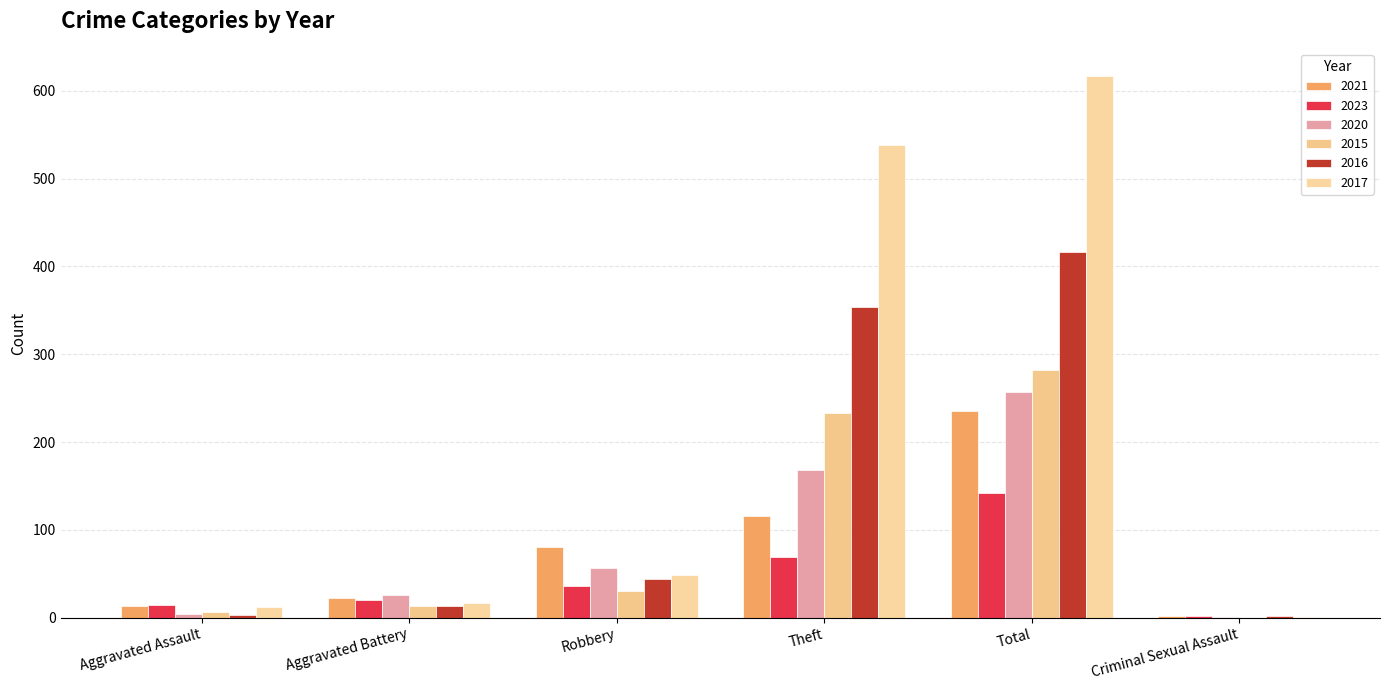

Reading left to right, list all the values displayed in this chart.

2021: Aggravated Assault=13	Aggravated Battery=23	Robbery=80	Theft=116	Total=235	Criminal Sexual Assault=2
2023: Aggravated Assault=14	Aggravated Battery=20	Robbery=36	Theft=69	Total=142	Criminal Sexual Assault=2
2020: Aggravated Assault=4	Aggravated Battery=26	Robbery=57	Theft=168	Total=257	Criminal Sexual Assault=1
2015: Aggravated Assault=6	Aggravated Battery=13	Robbery=30	Theft=233	Total=282	Criminal Sexual Assault=0
2016: Aggravated Assault=3	Aggravated Battery=13	Robbery=44	Theft=354	Total=416	Criminal Sexual Assault=2
2017: Aggravated Assault=12	Aggravated Battery=17	Robbery=49	Theft=538	Total=617	Criminal Sexual Assault=1